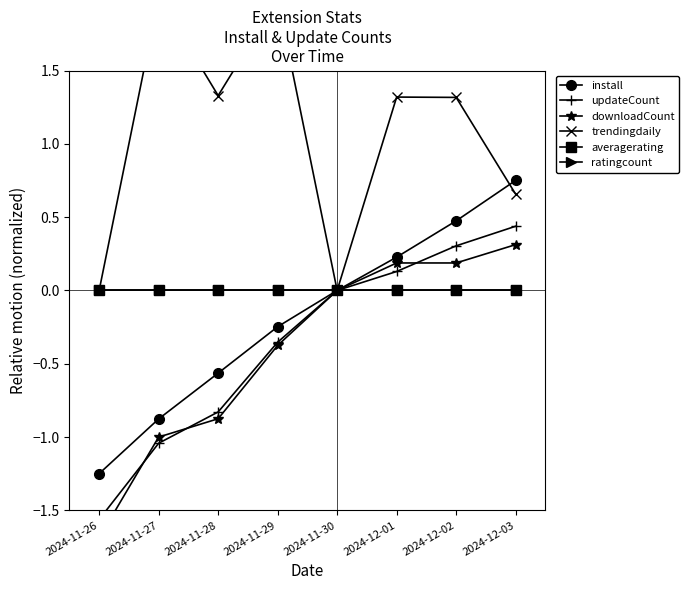

What is the sum of the updateCount values at 2024-11-28 and 2024-12-01?

-0.7